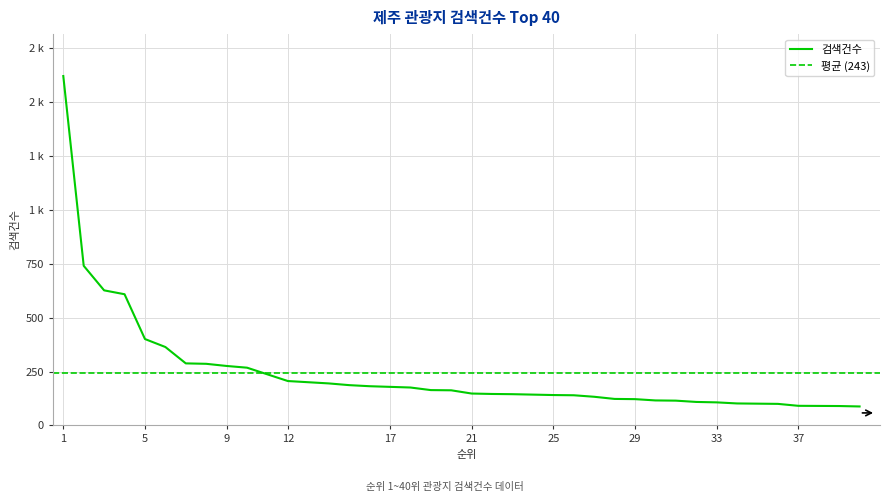

What is the change in value from 23 to 30?

-29